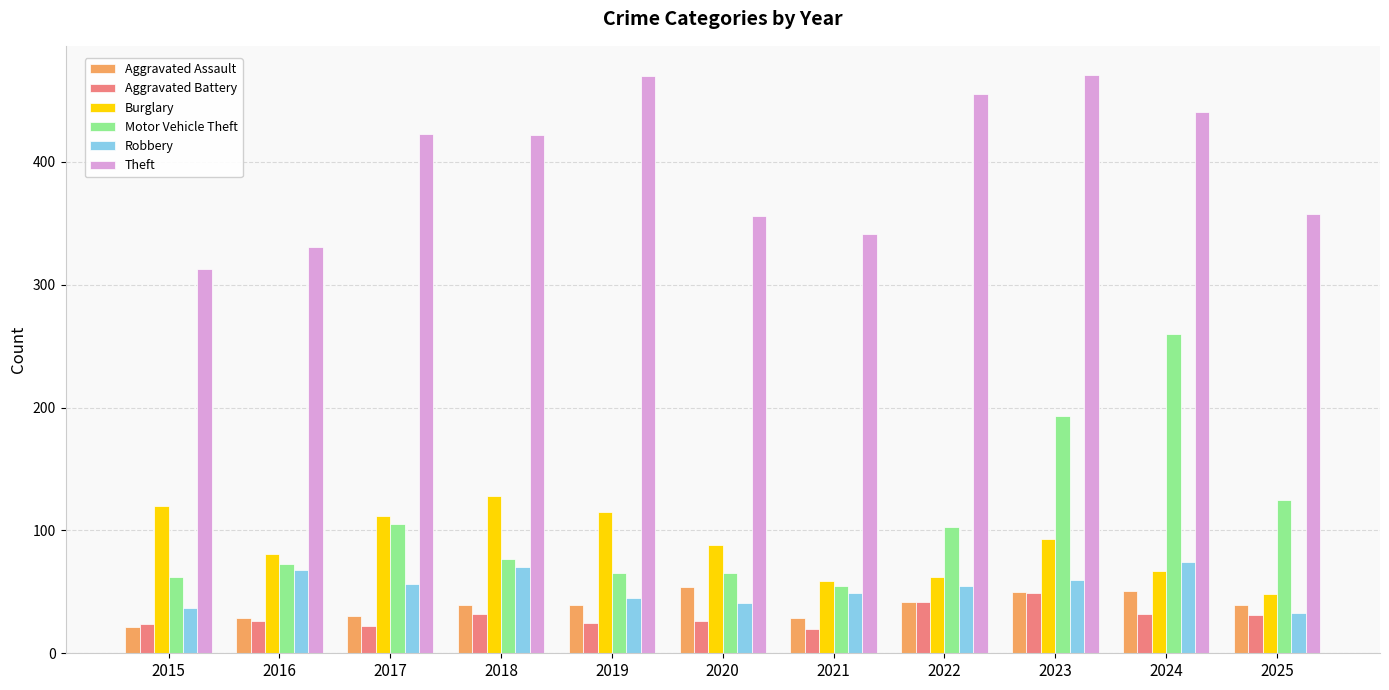

What is the value of the Robbery bar at the 6th from the left?

41